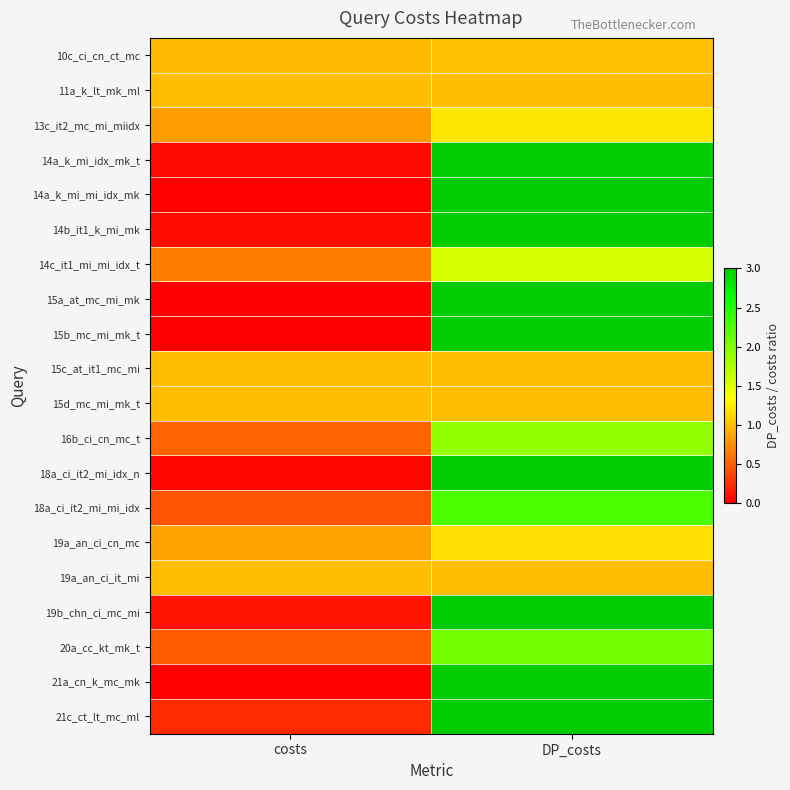

Reading left to right, what are all the values shown in this chart?

10c_ci_cn_ct_mc: costs=1.0	DP_costs=1.0
11a_k_lt_mk_ml: costs=1.0	DP_costs=1.0
13c_it2_mc_mi_miidx: costs=0.8	DP_costs=1.2
14a_k_mi_idx_mk_t: costs=0.1	DP_costs=3.0
14a_k_mi_mi_idx_mk: costs=0.0	DP_costs=3.0
14b_it1_k_mi_mk: costs=0.1	DP_costs=3.0
14c_it1_mi_mi_idx_t: costs=0.6	DP_costs=1.5
15a_at_mc_mi_mk: costs=0.0	DP_costs=3.0
15b_mc_mi_mk_t: costs=0.0	DP_costs=3.0
15c_at_it1_mc_mi: costs=1.0	DP_costs=1.0
15d_mc_mi_mk_t: costs=1.0	DP_costs=1.0
16b_ci_cn_mc_t: costs=0.5	DP_costs=1.9
18a_ci_it2_mi_idx_n: costs=0.0	DP_costs=3.0
18a_ci_it2_mi_mi_idx: costs=0.4	DP_costs=2.3
19a_an_ci_cn_mc: costs=0.9	DP_costs=1.2
19a_an_ci_it_mi: costs=1.0	DP_costs=1.0
19b_chn_ci_mc_mi: costs=0.1	DP_costs=3.0
20a_cc_kt_mk_t: costs=0.5	DP_costs=2.1
21a_cn_k_mc_mk: costs=0.0	DP_costs=3.0
21c_ct_lt_mc_ml: costs=0.2	DP_costs=3.0